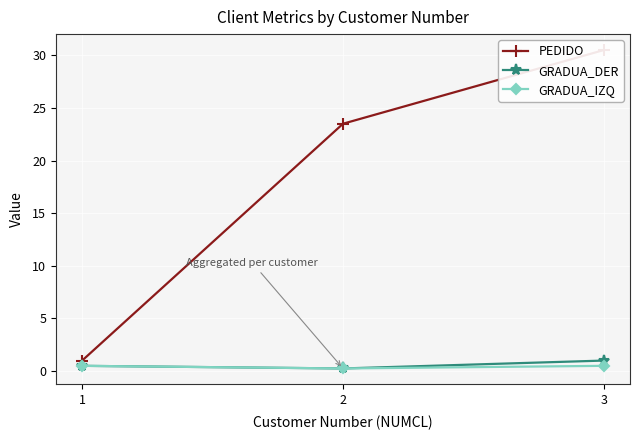

The value of PEDIDO at 3 is 30.5. True or false?

True